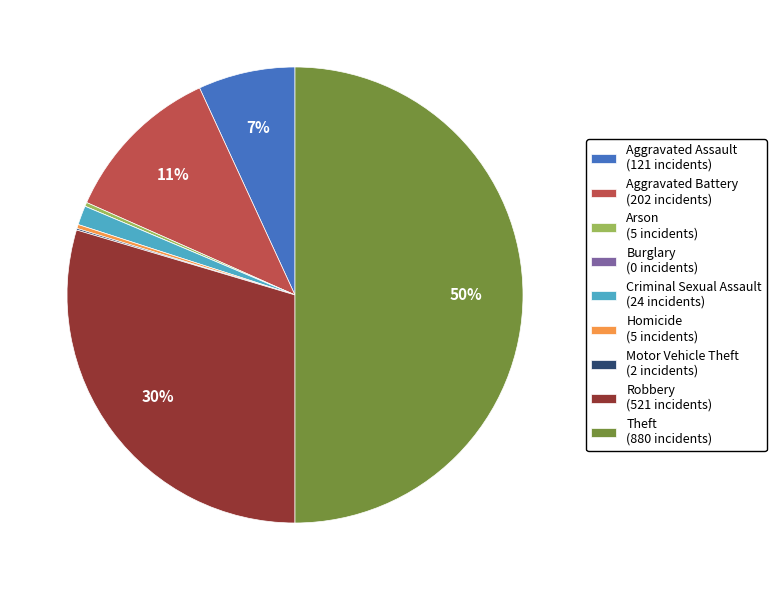

To the nearest percent, what portion does Aggravated Assault (121 incidents) represent?

7%